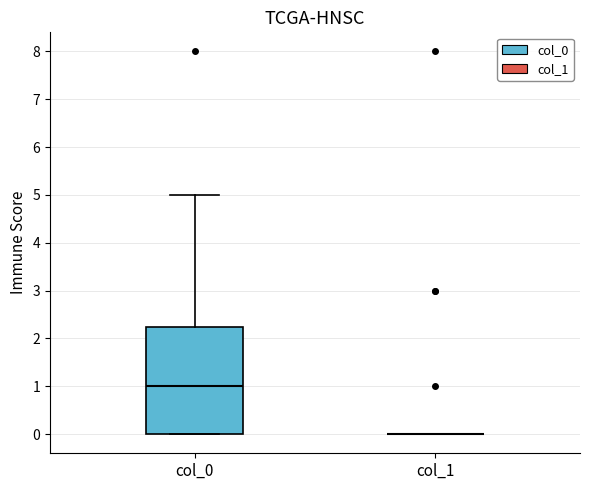

Reading left to right, read every box against the y-axis: the position of its median line, the range the box covers, and the ends of its whiskers. The values are not printed on the chart, so give them approximately, as read against the axis.

col_0: median 1.0, box 0.0 to 2.3, whiskers 0.0 to 5.0
col_1: box collapsed to a line at 0.0, whiskers 0.0 to 0.0